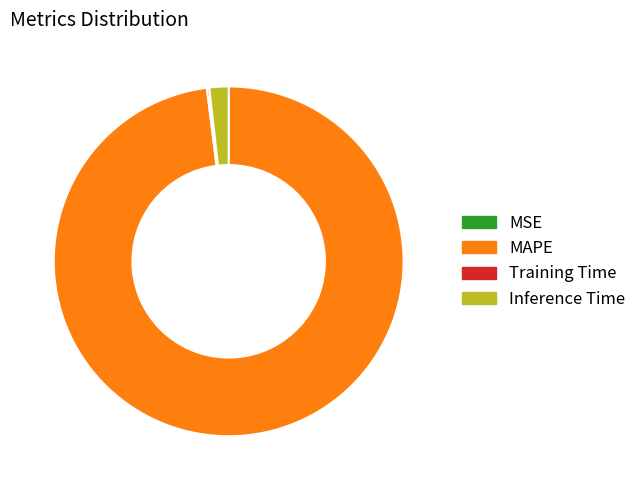

Which slice represents more than half of the pie?

MAPE